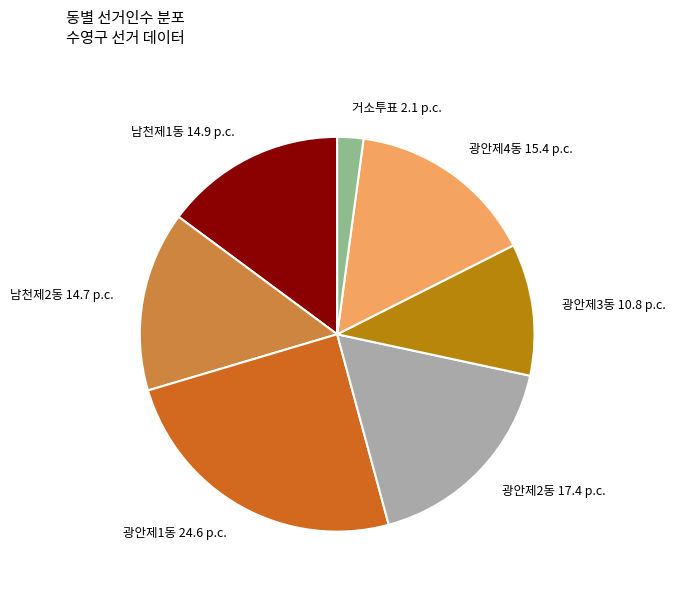

Does any single category account for the majority?

No